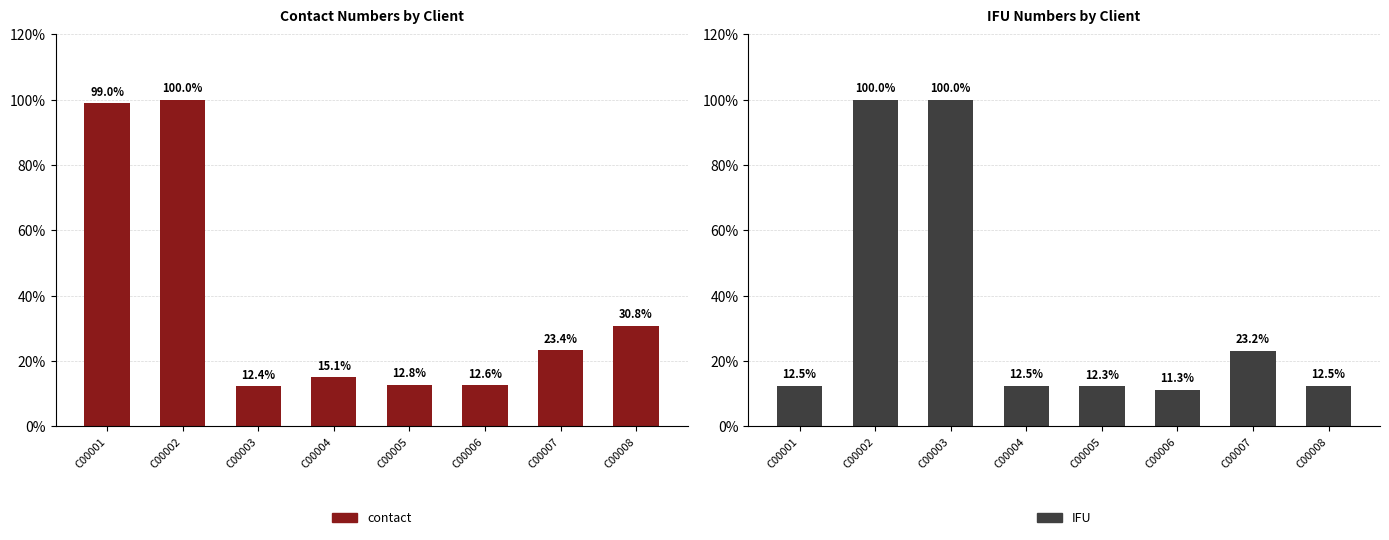

Which has a higher value, C00002 or C00003?

C00002